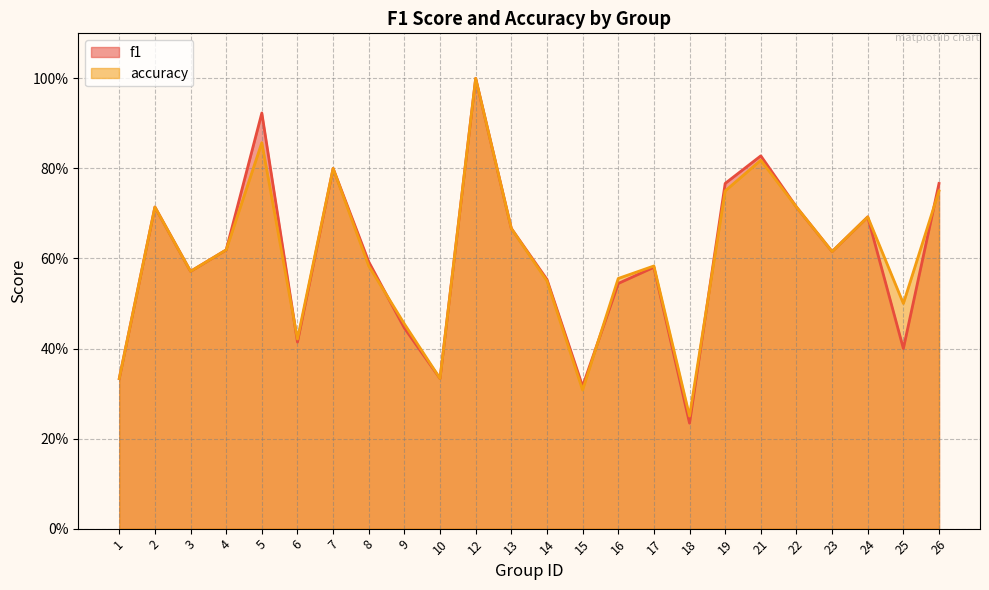

What is the value of the f1 point at the 23rd from the left?

0.4